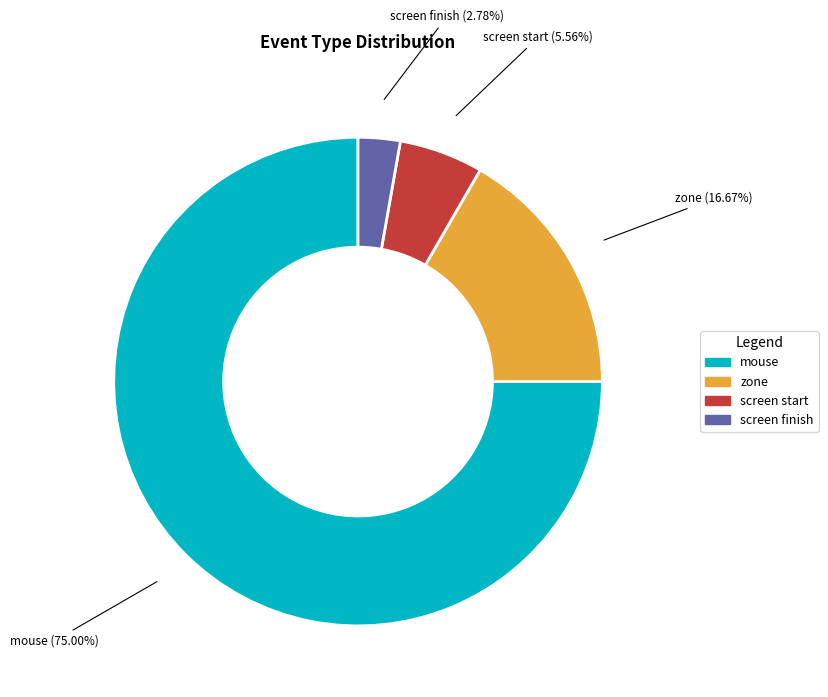

Does any single category account for the majority?

Yes